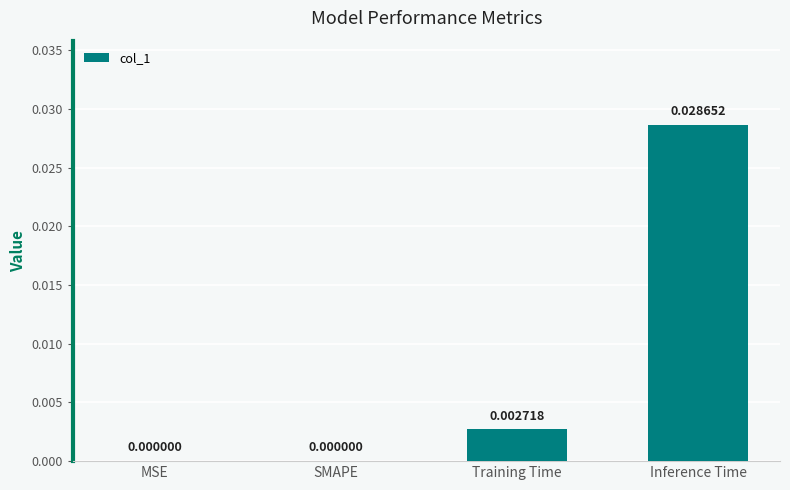

Are the bars grouped side by side (vs. stacked)?

No